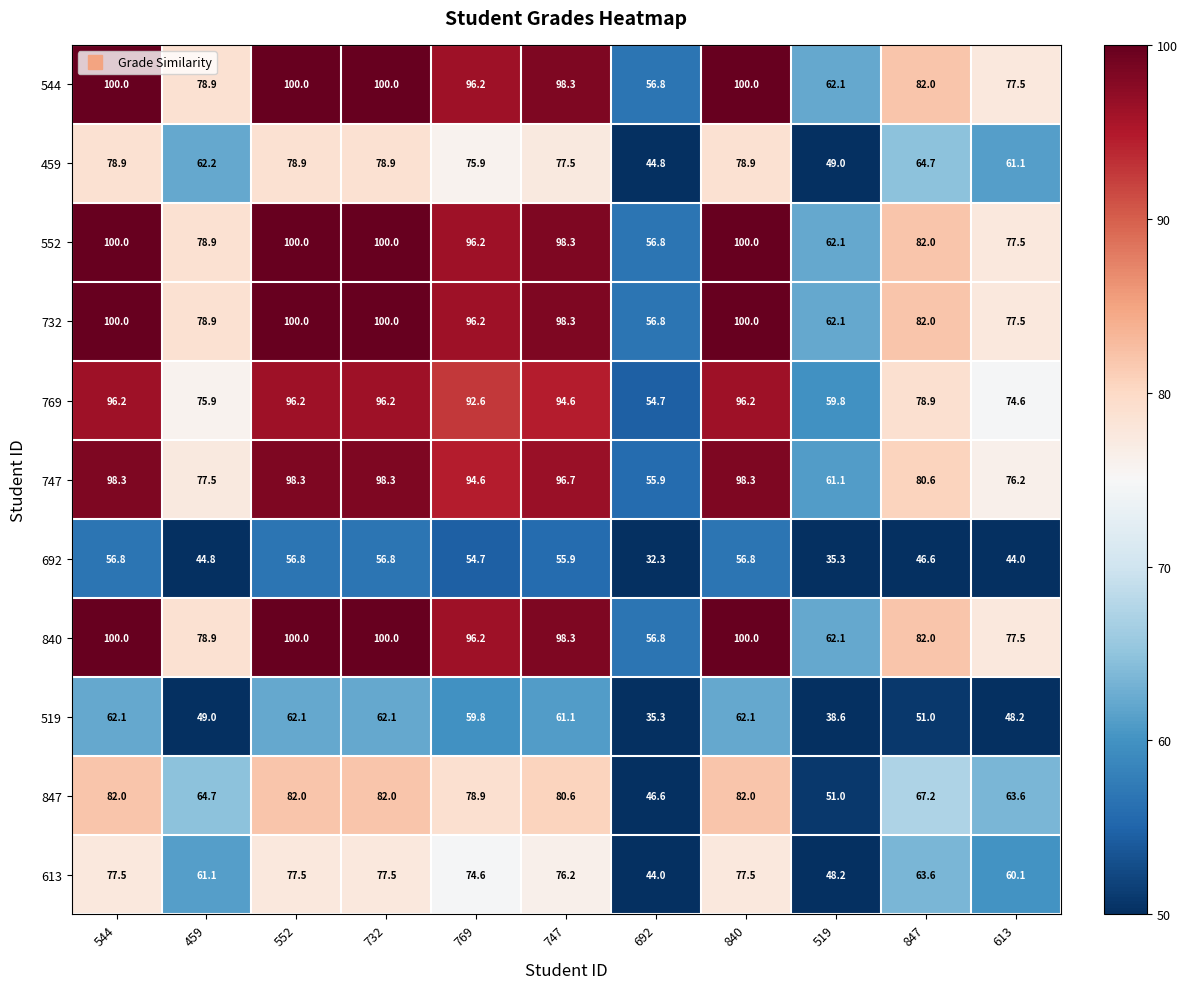

Where does the 840 series first go above 96?

544